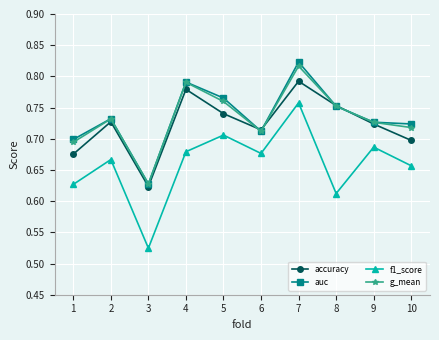

In g_mean, how many points are higher than both neighbors (excluding endpoints)?

3